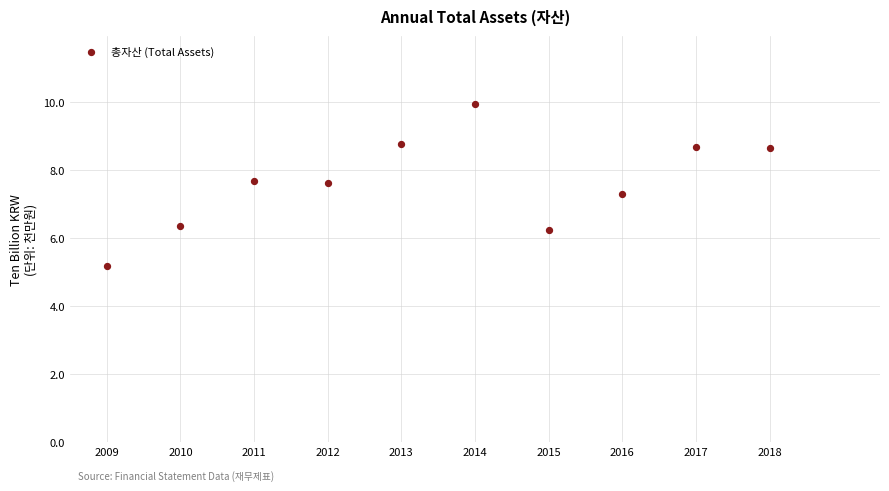

What is the average X value?

2013.5